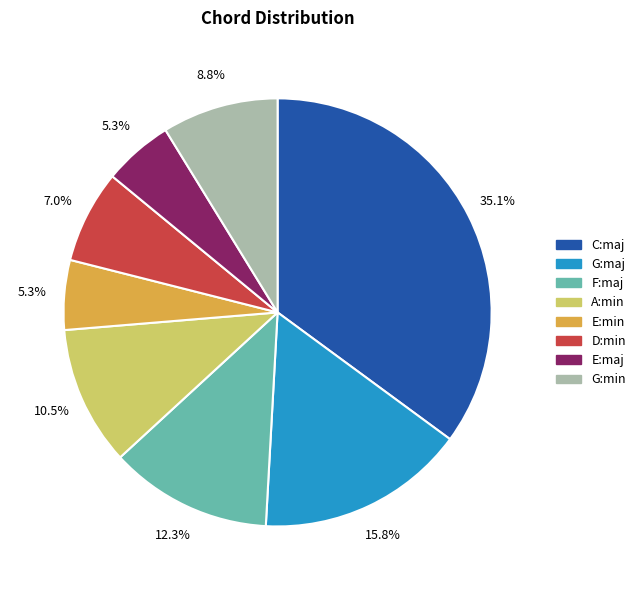

Count the number of slices in the pie.

8